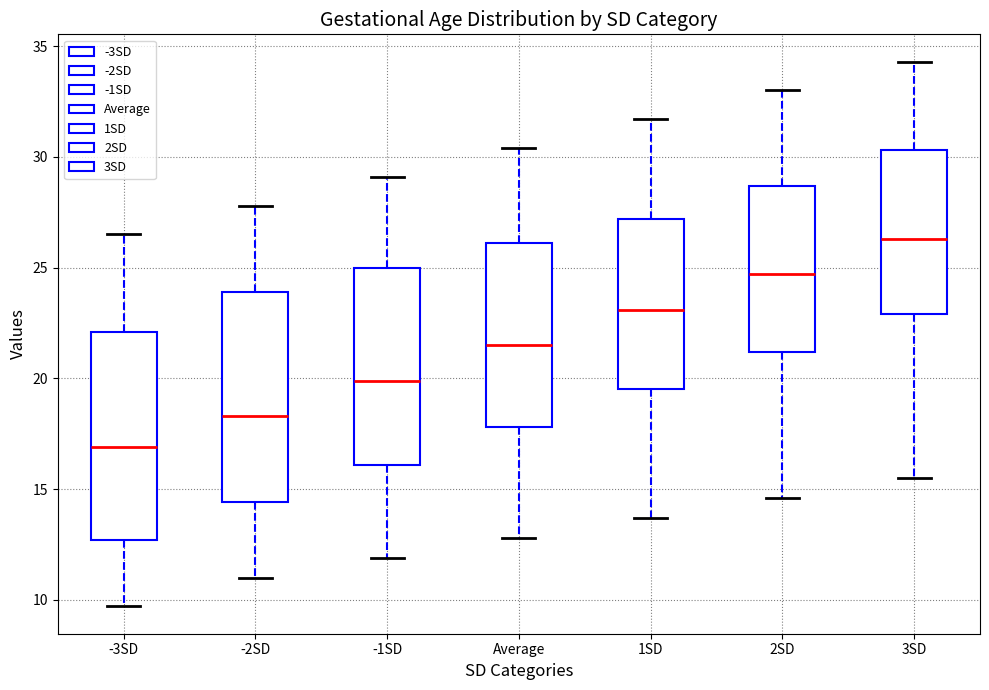

Reading left to right, read every box against the y-axis: the position of its median line, the range the box covers, and the ends of its whiskers. The values are not printed on the chart, so give them approximately, as read against the axis.

-3SD: median 17.0, box 12.5 to 22.0, whiskers 9.5 to 26.5
-2SD: median 18.5, box 14.5 to 24.0, whiskers 11.0 to 28.0
-1SD: median 20.0, box 16.0 to 25.0, whiskers 12.0 to 29.0
Average: median 21.5, box 18.0 to 26.0, whiskers 13.0 to 30.5
1SD: median 23.0, box 19.5 to 27.0, whiskers 13.5 to 31.5
2SD: median 24.5, box 21.0 to 28.5, whiskers 14.5 to 33.0
3SD: median 26.5, box 23.0 to 30.5, whiskers 15.5 to 34.5